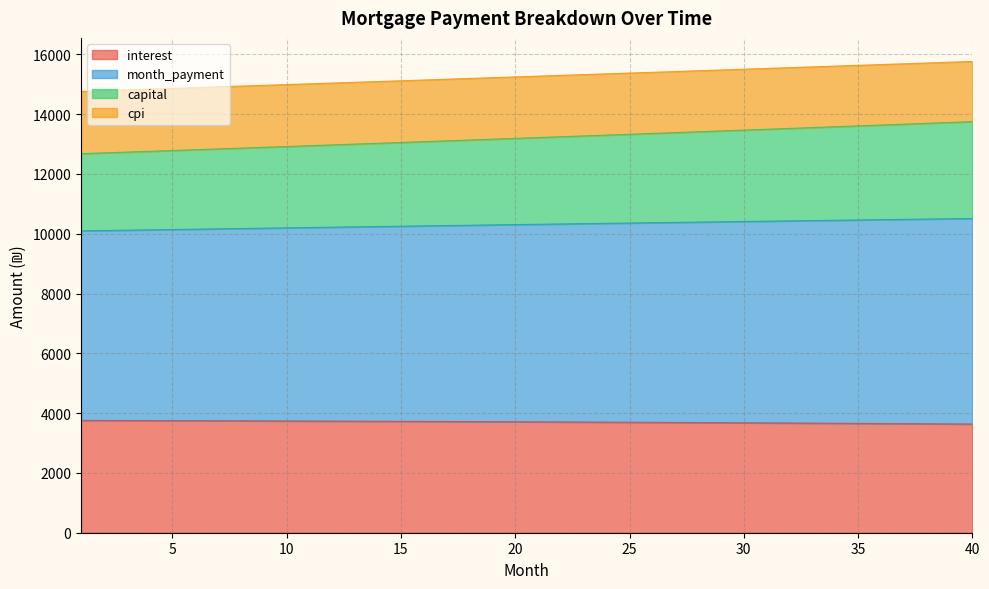

What is the total value across all series at 35?

15634.3